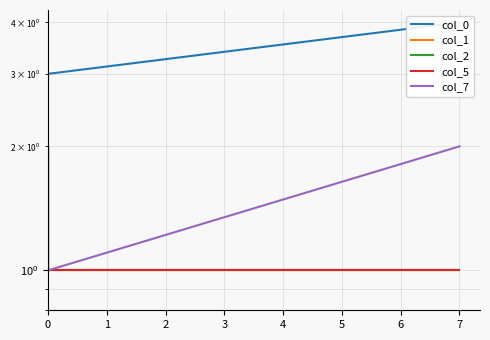

What is the maximum value for col_2?

2